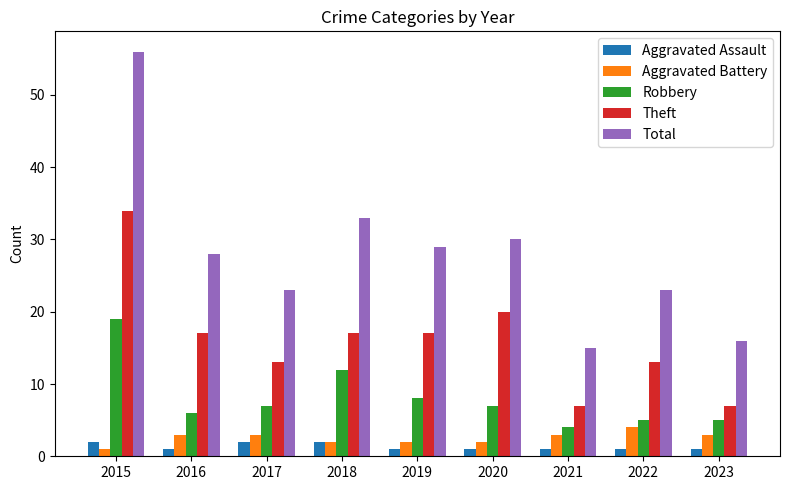

What is the spread (max minus min) of values at 2019?

28